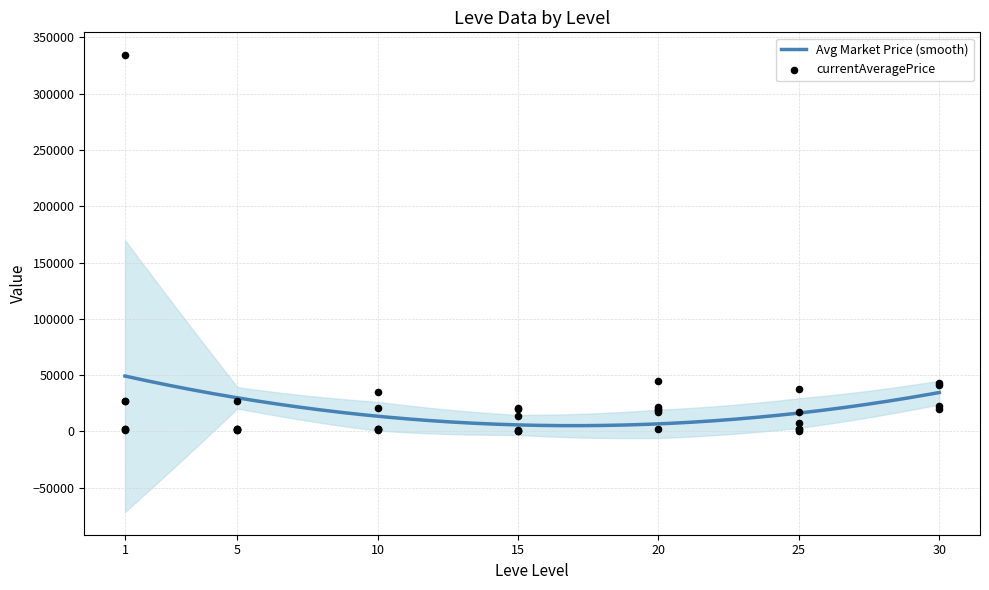

What is the highest value of the Avg Market Price (smooth) series?

49232.6